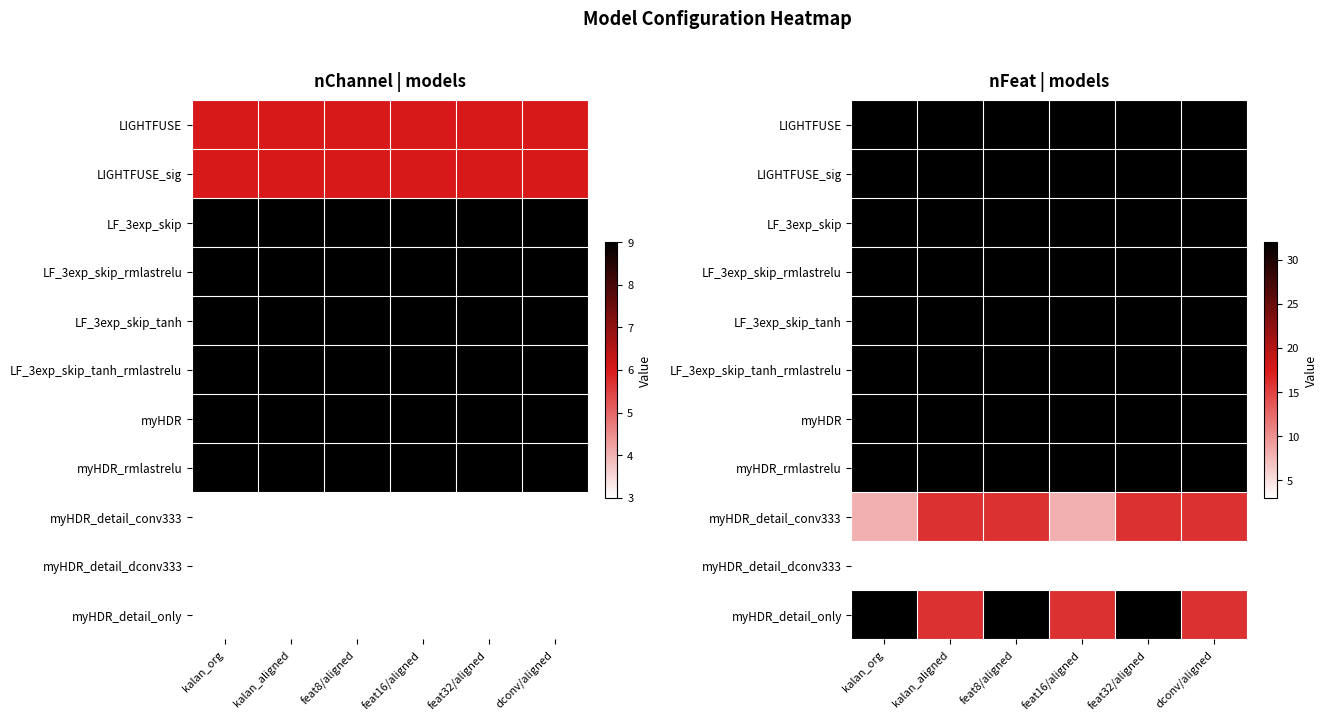

What is the total value across all series at kalan_org?

299